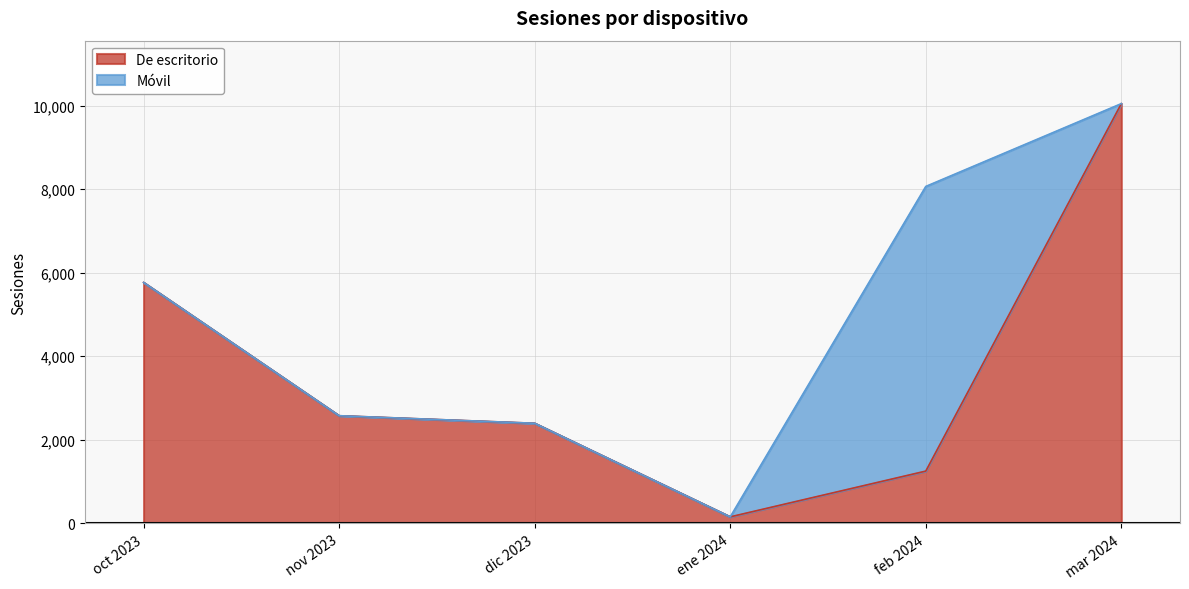

How many values exceed 2577?

2